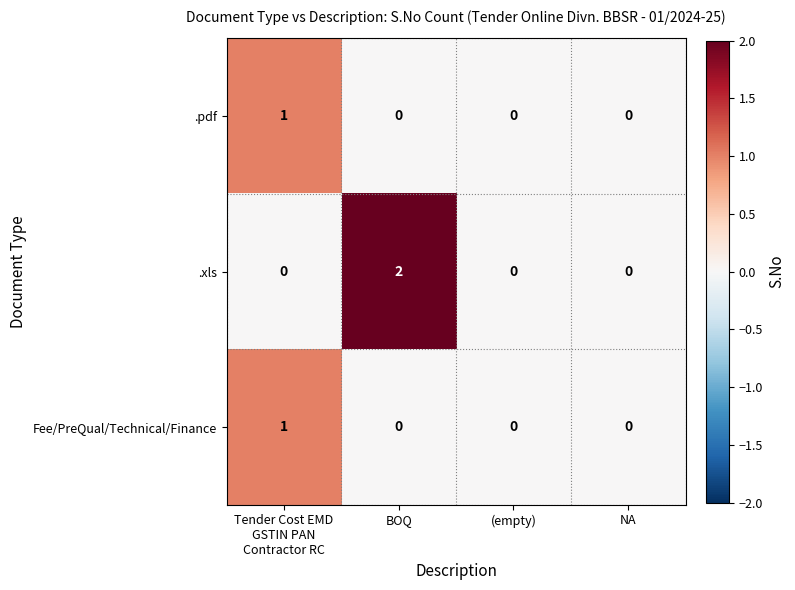

At which category does the chart reach its peak across all series?

BOQ